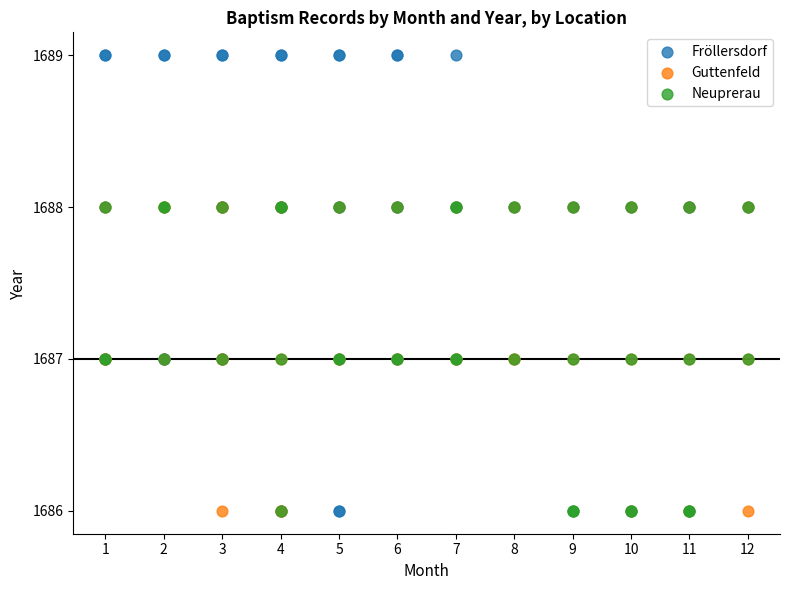

Which series reaches the maximum Y coordinate?

Fröllersdorf